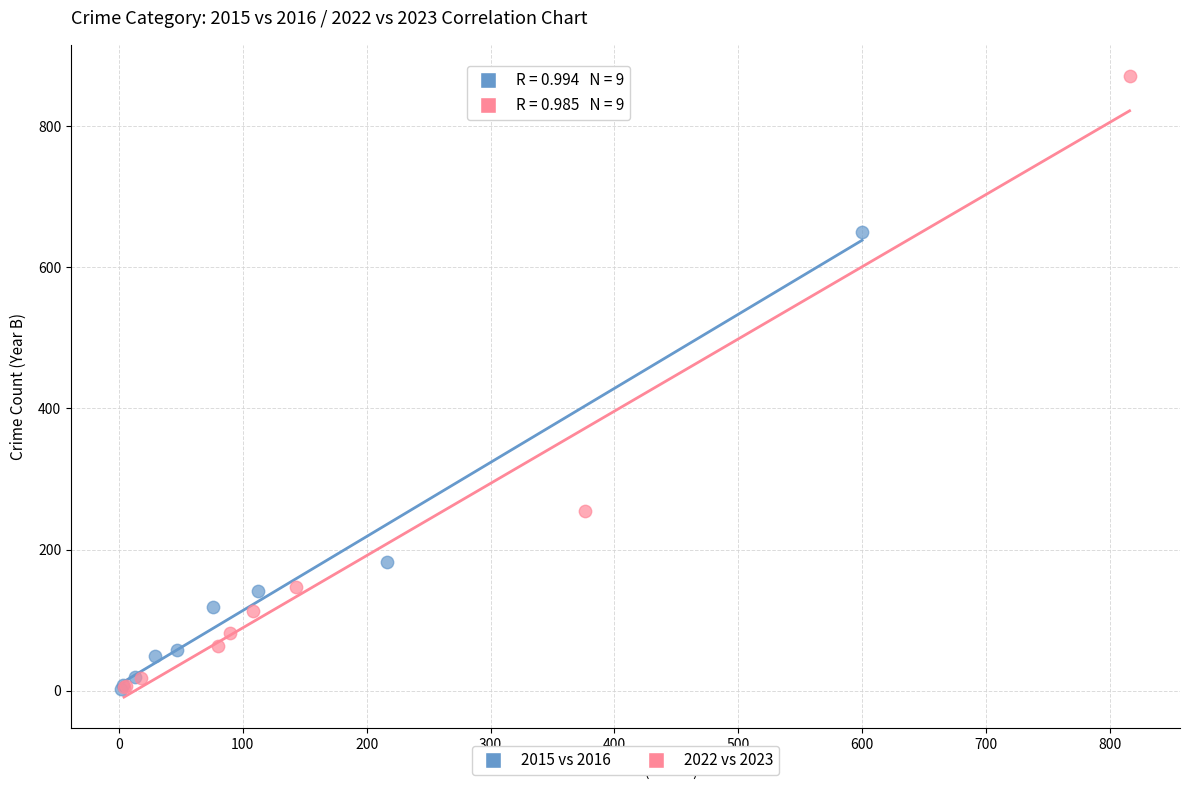

Which series has the largest Y range (max minus min)?

2022 vs 2023